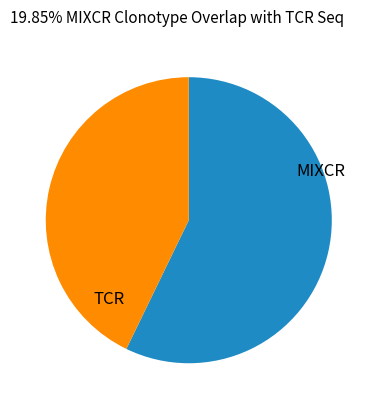

Is the sum of TCR and MIXCR greater than half?

Yes